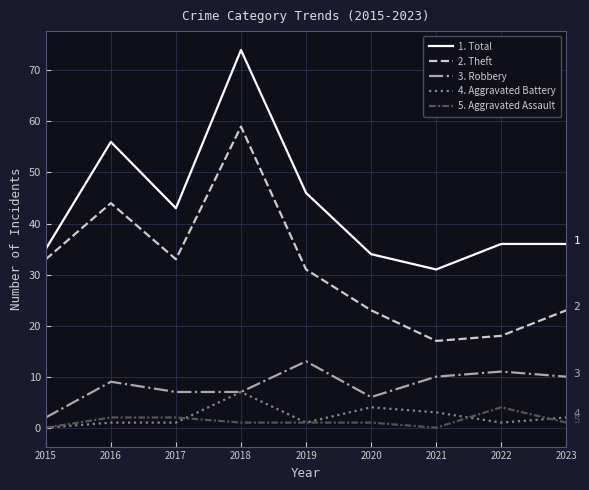

At which category does the chart reach its peak across all series?

2018